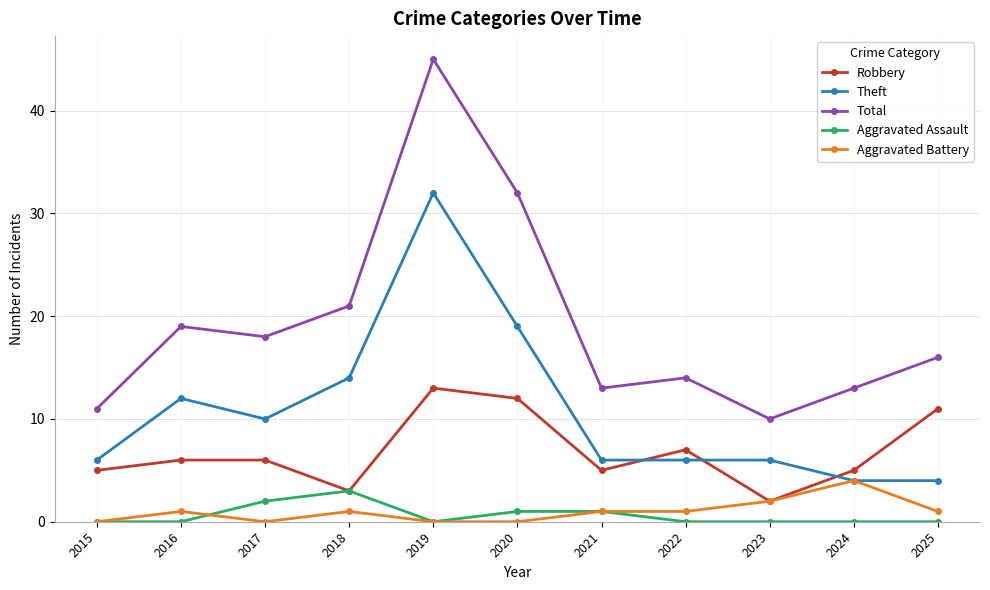

Which category has the highest value across all series?

2019